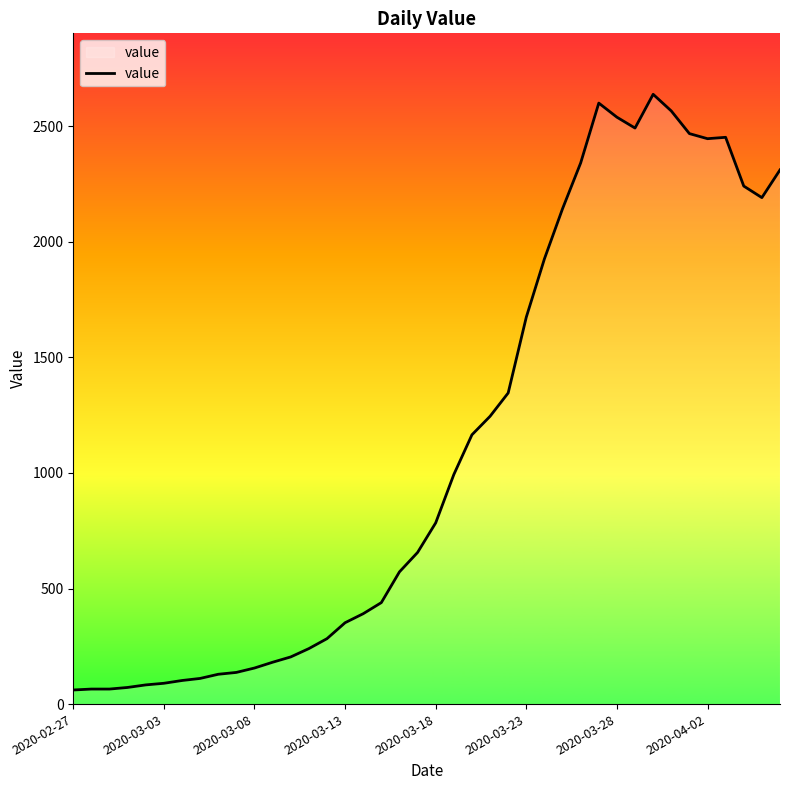

What is the difference between the maximum and minimum values?

2577